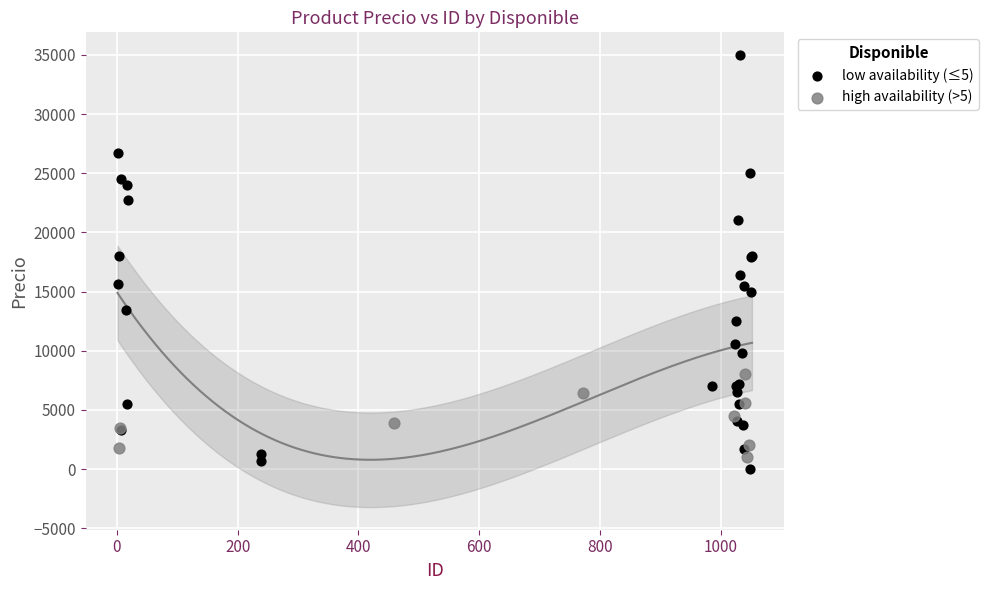

Which series has the largest Y range (max minus min)?

low availability (≤5)